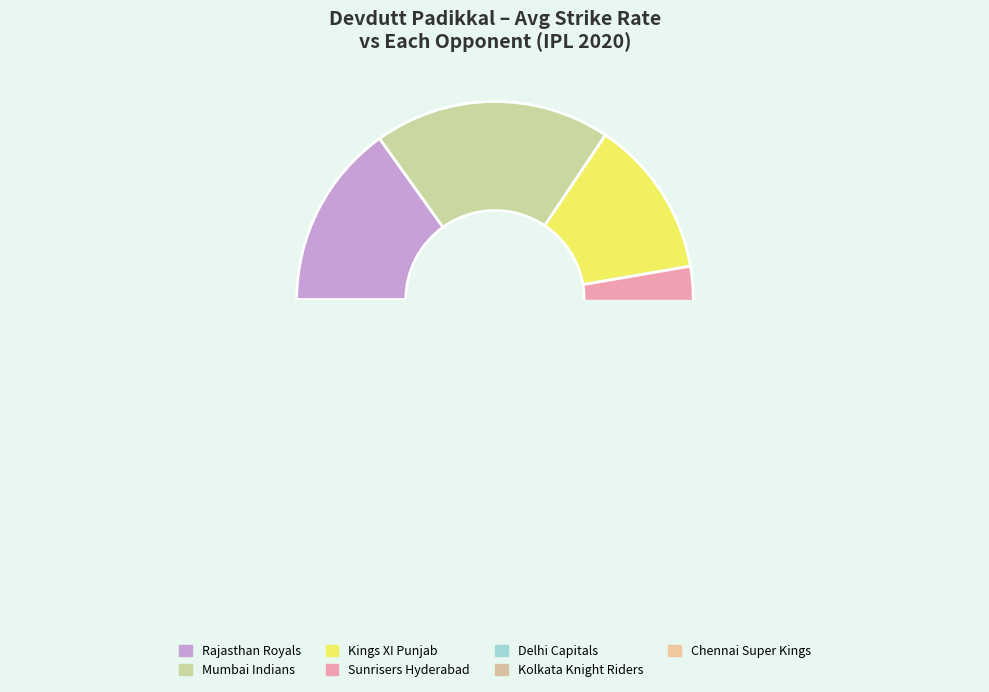

What percentage is the Chennai Super Kings slice, to the nearest percent?

6%